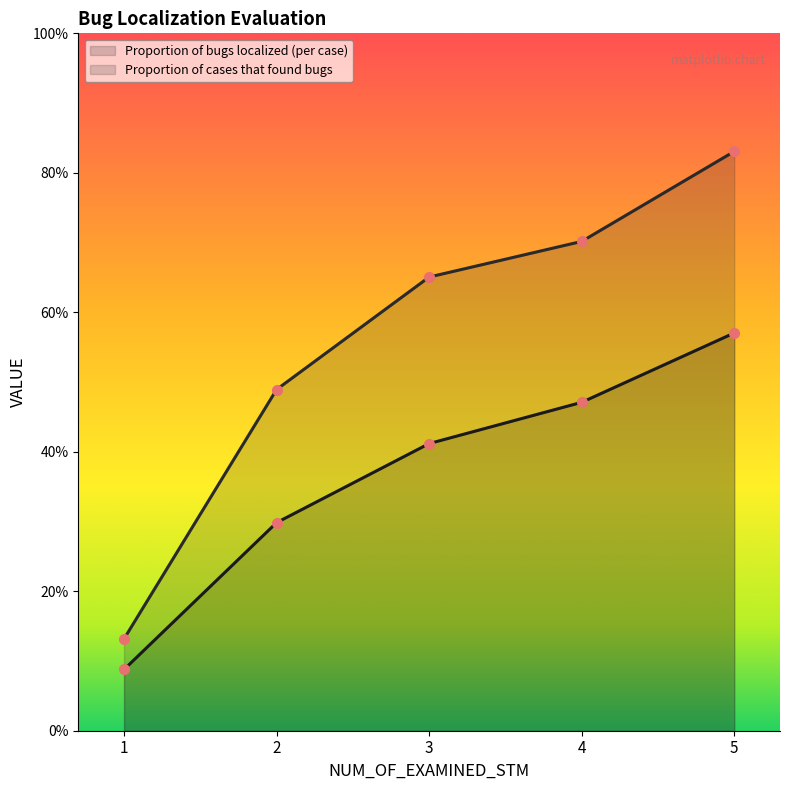

What is the difference between the Proportion of bugs localized (per case) values at 3 and 5?

0.2